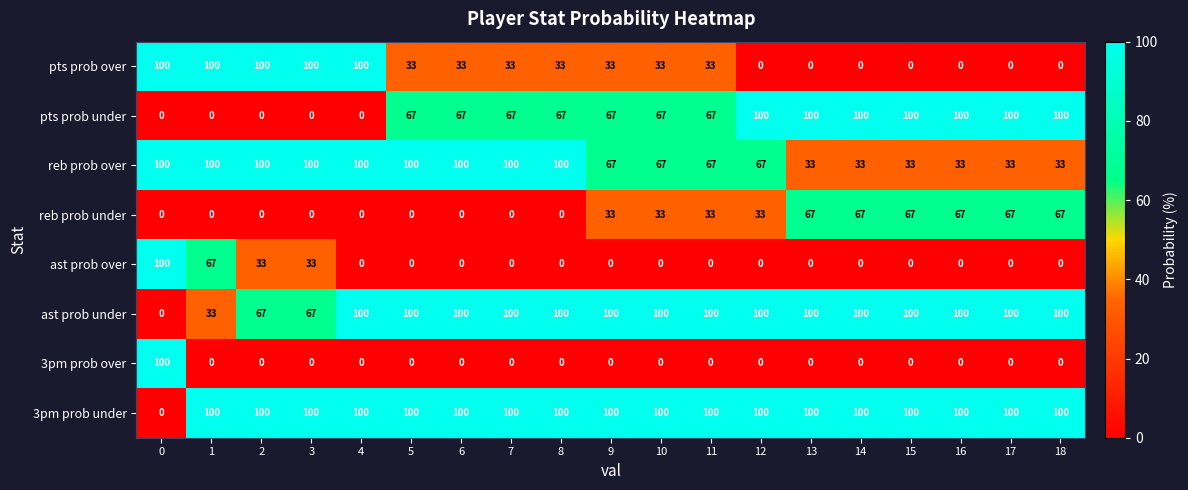

Is the value of ast prob under at 3 greater than the value of reb prob under at 10?

Yes